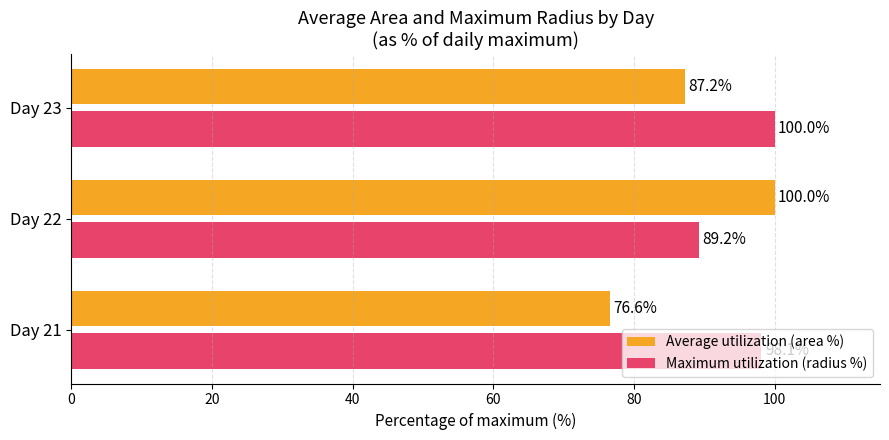

Which series has the widest spread of values?

Average utilization (area %)